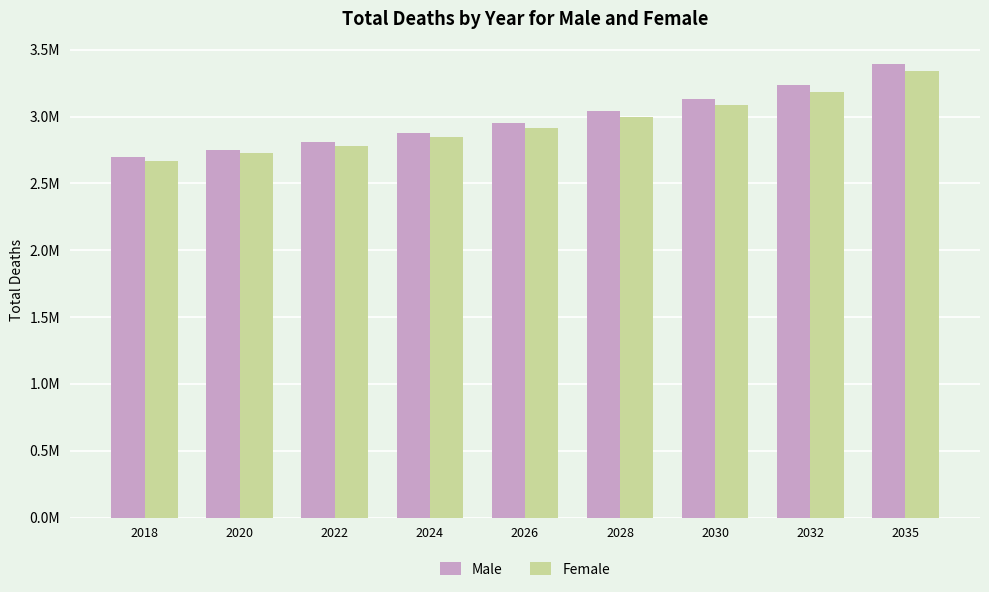

The value of Male at 2022 is 2811336. True or false?

True